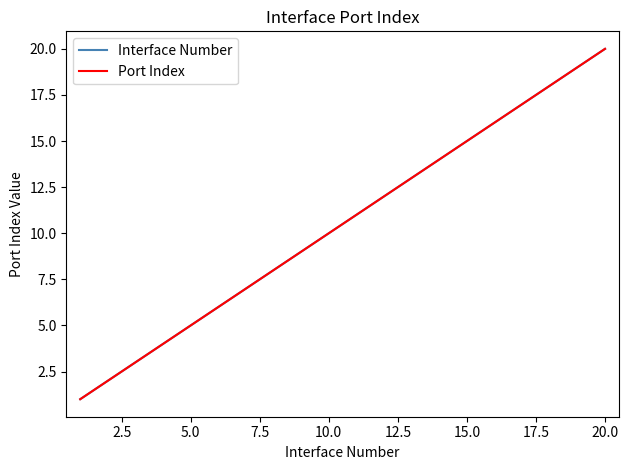

Does the chart have visible grid lines?

No